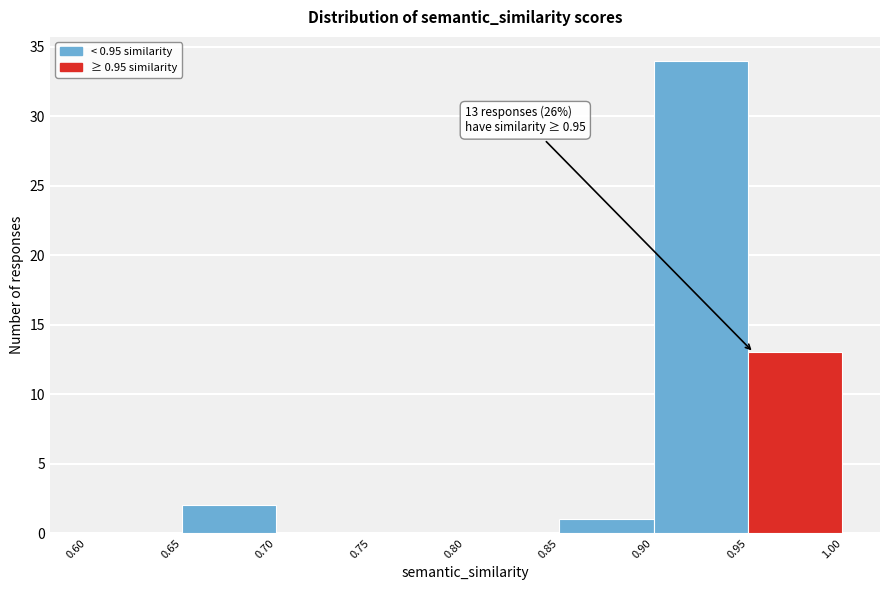

Which range on the x-axis has the tallest bar?

0.90 to 0.95